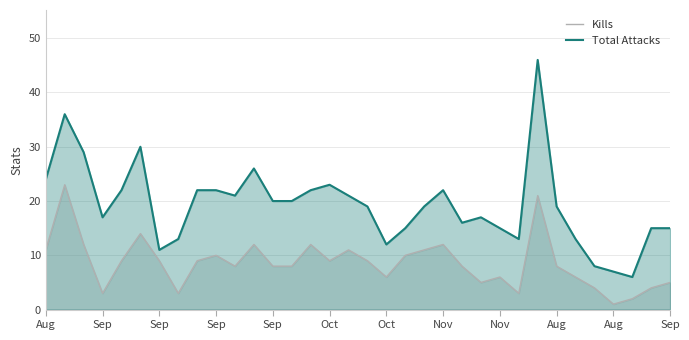

What is the label of the 12th point from the right?

22